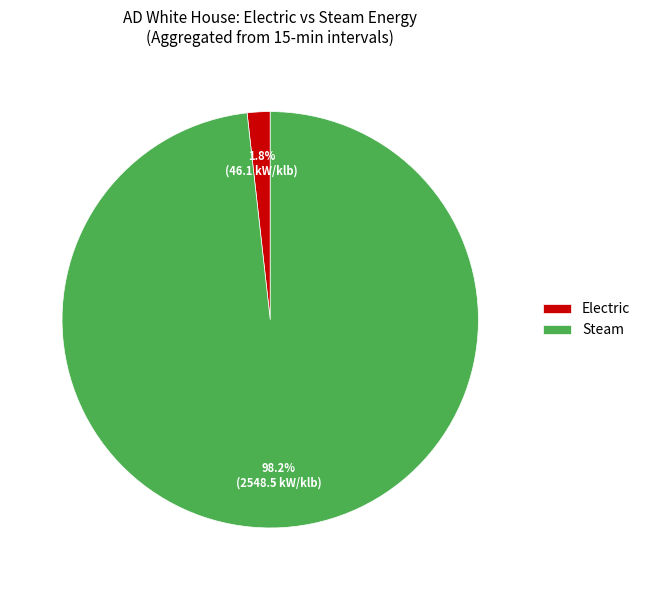

Which slice represents more than half of the pie?

Steam